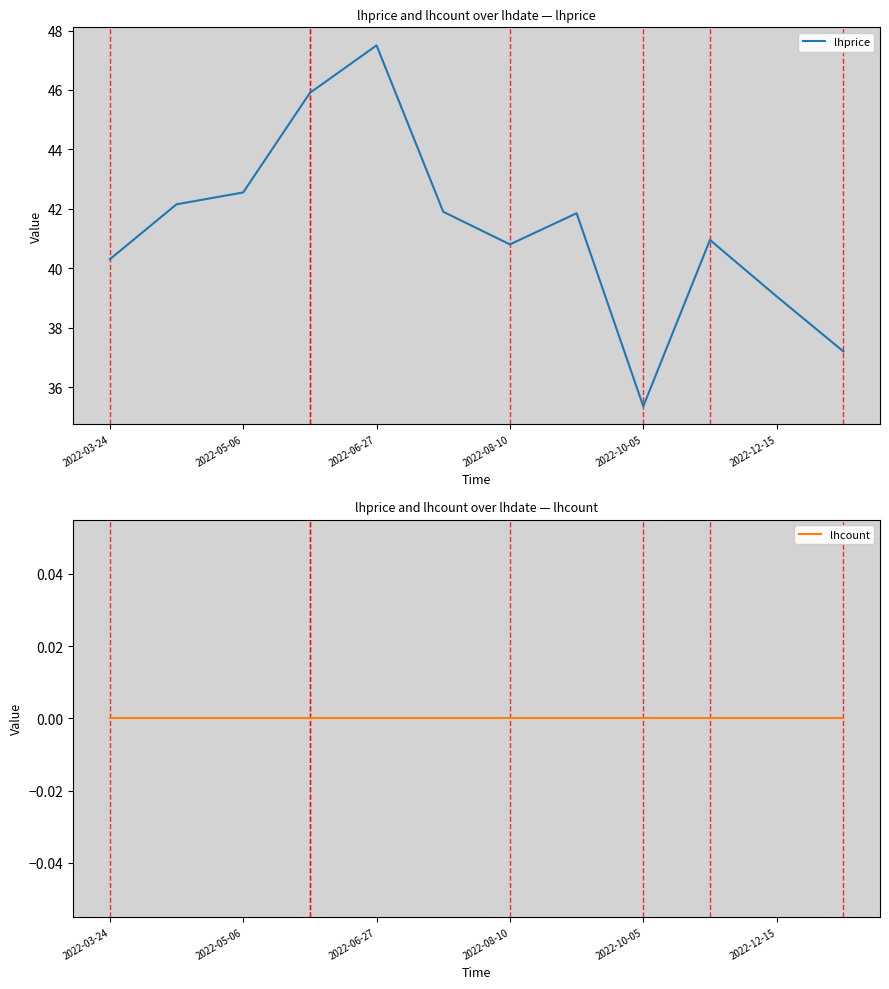

Which series has the largest total across all categories?

lhprice